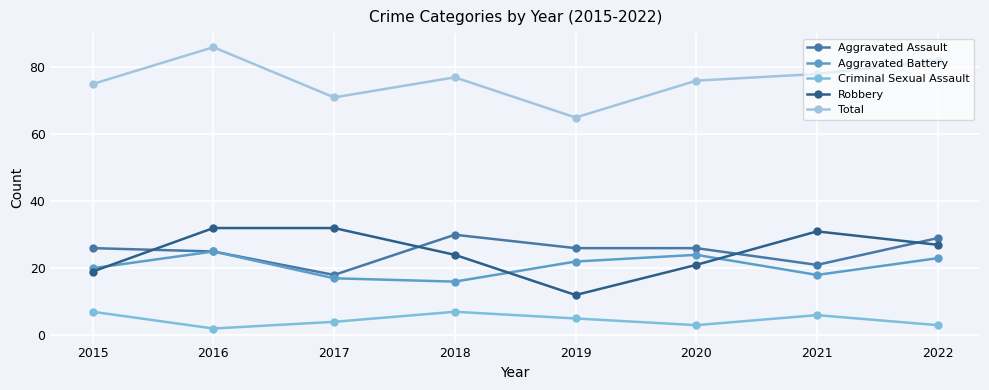

What is the spread (max minus min) of values at 2017?

67